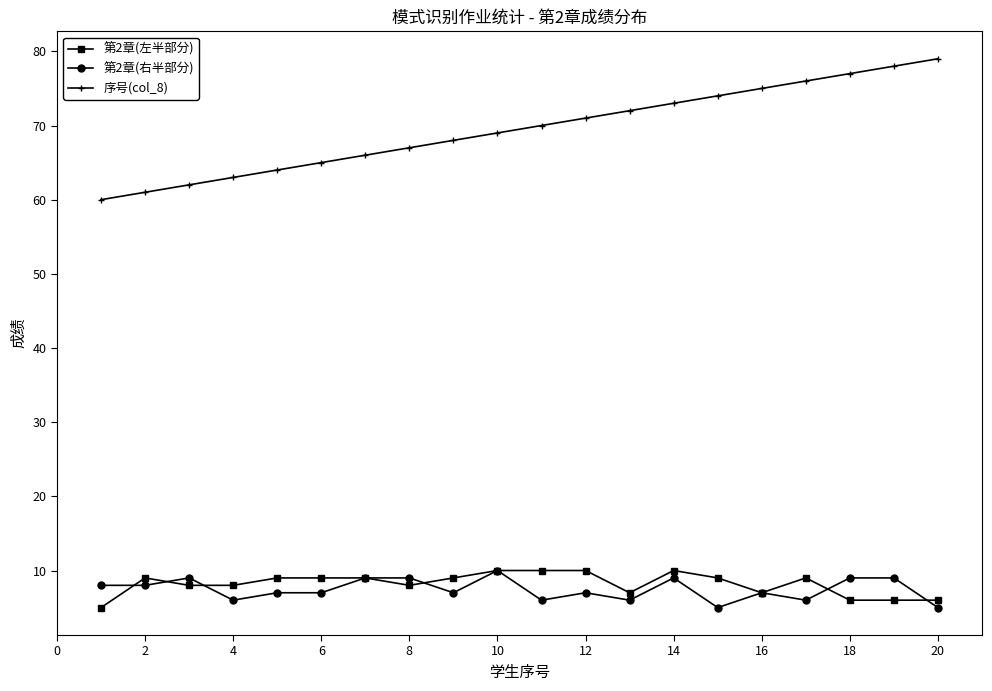

Which series has the largest total across all categories?

序号(col_8)